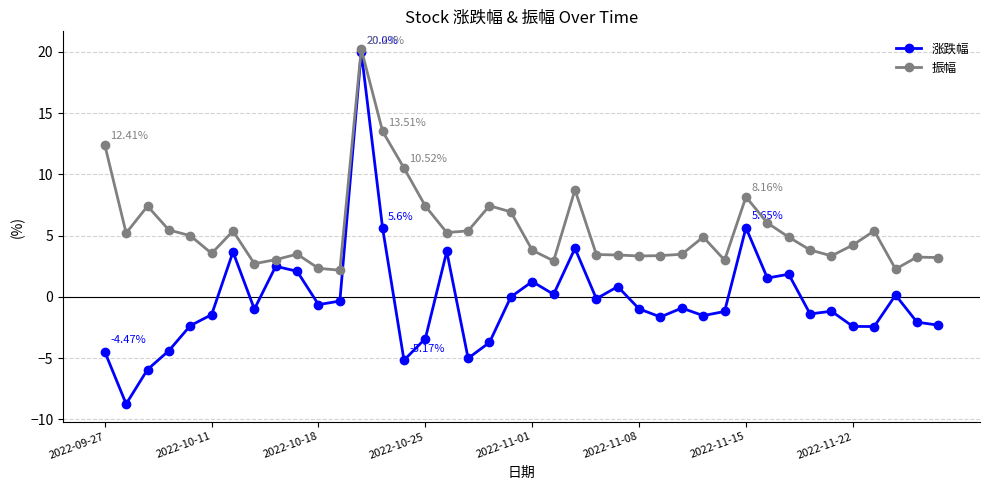

What is the difference between the second highest and minimum values in the 振幅 series?

11.3